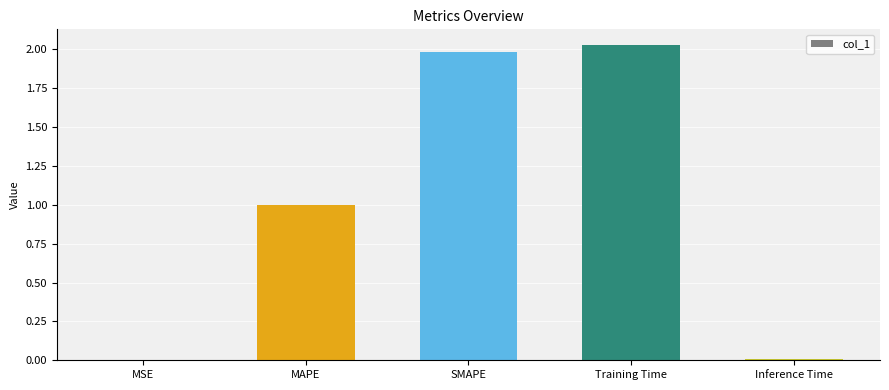

Which label corresponds to the largest value in the chart?

Training Time